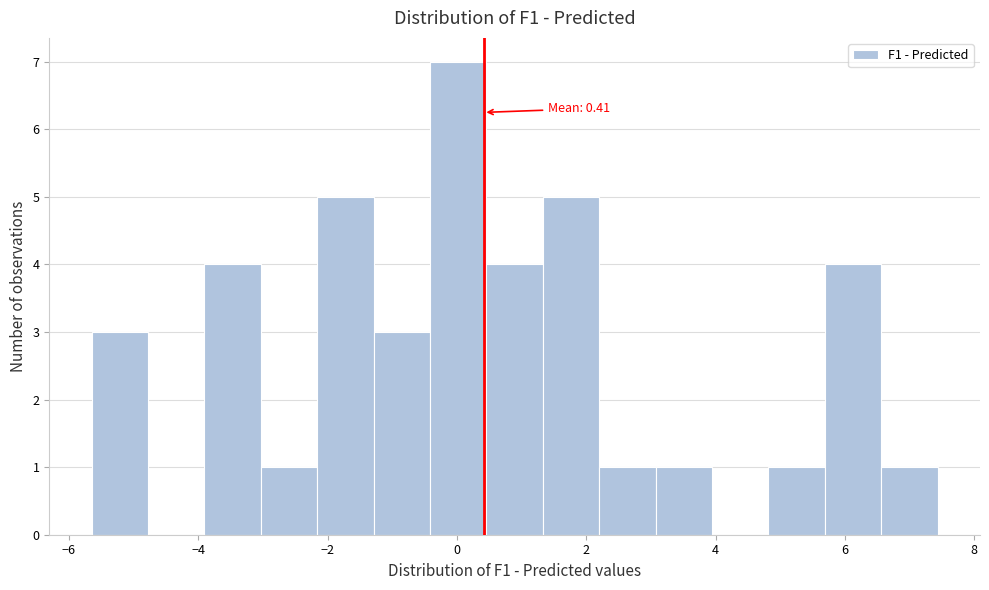

Which range on the x-axis has the tallest bar?

-0.4 to 0.4